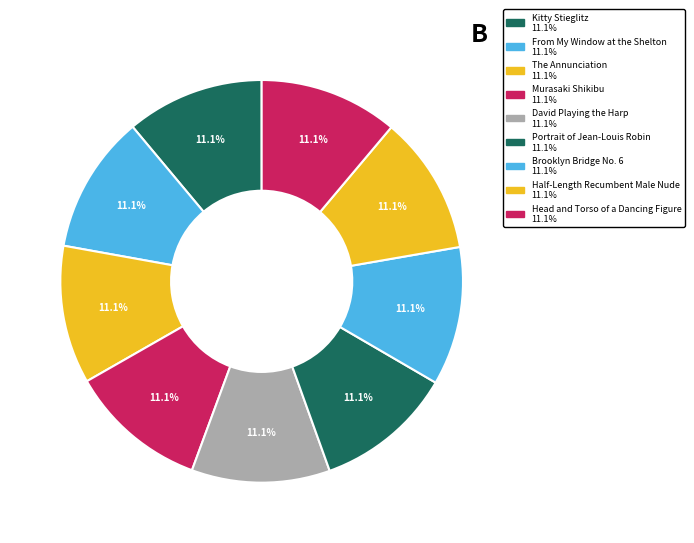

True or false: The Annunciation accounts for 17% of the total.

False